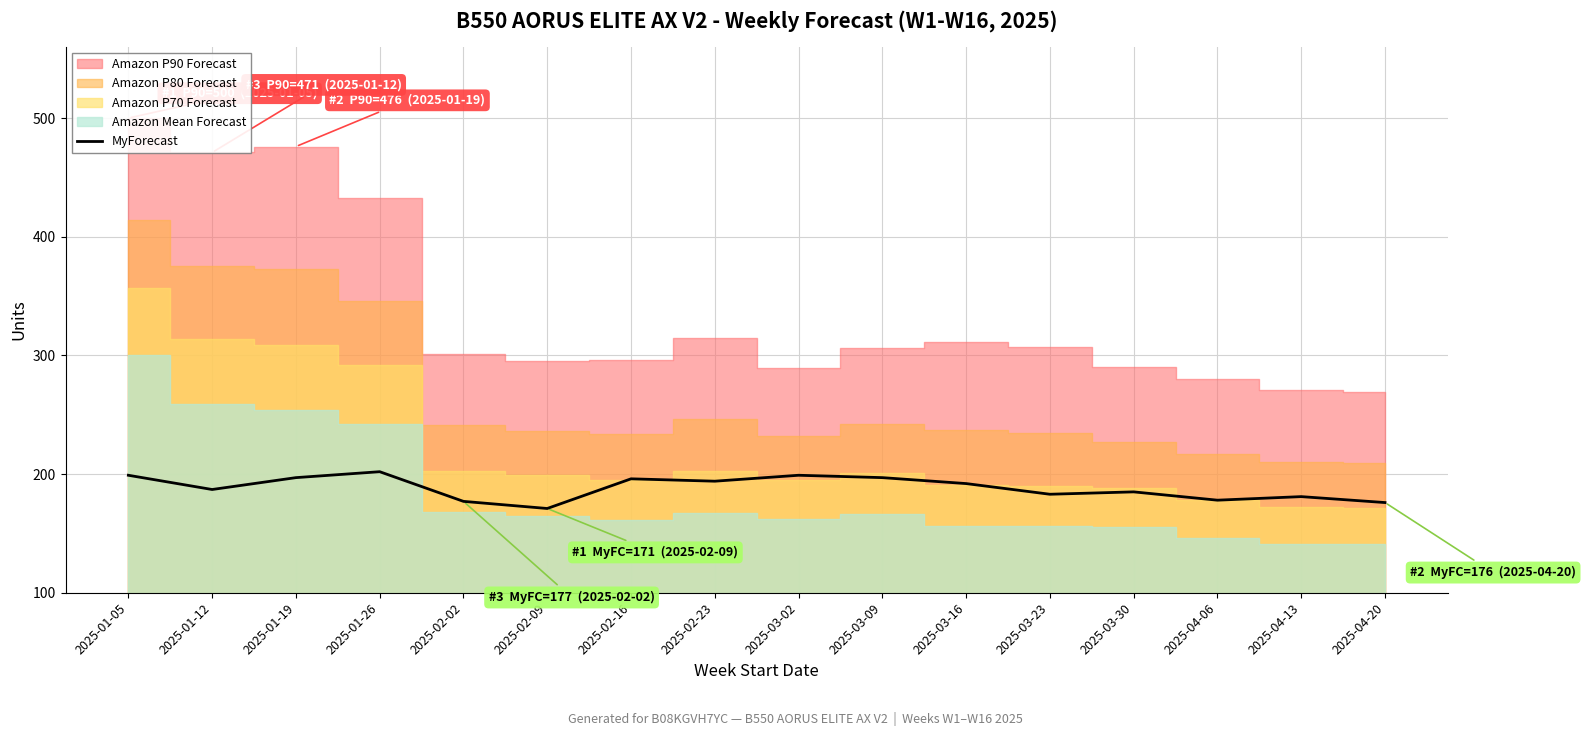

Where does the data first go above 192?

2025-01-05